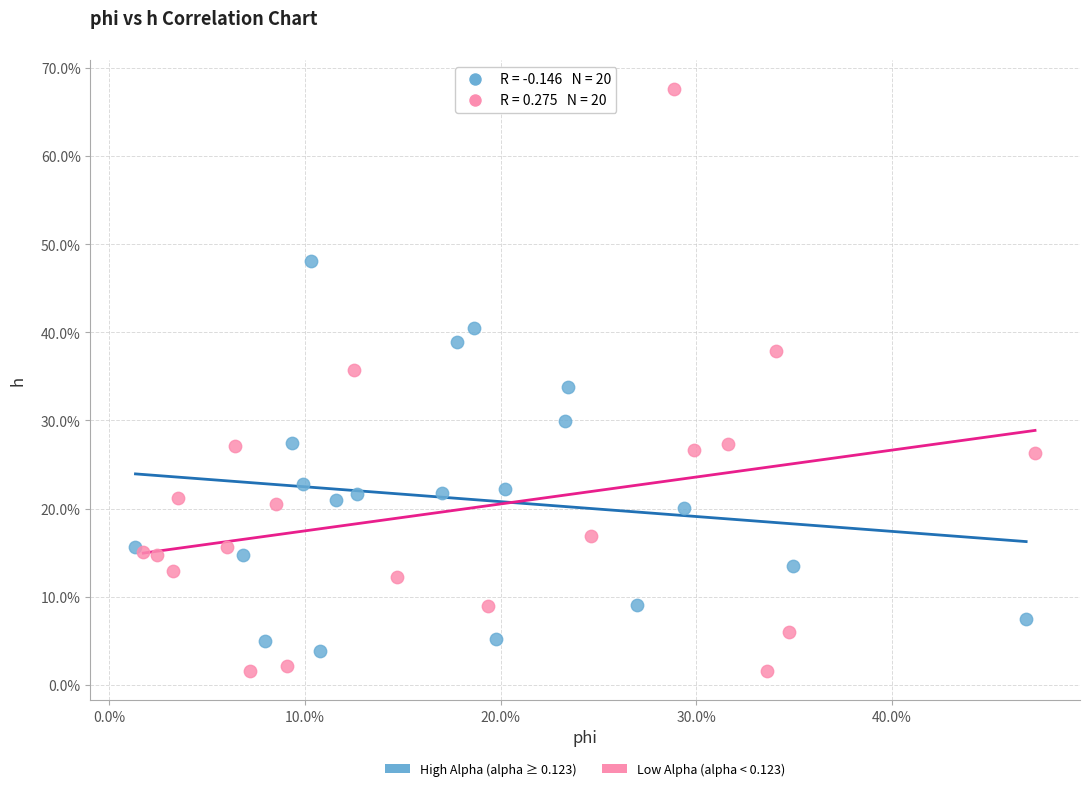

Which series has the largest Y range (max minus min)?

Low Alpha (alpha < 0.123)